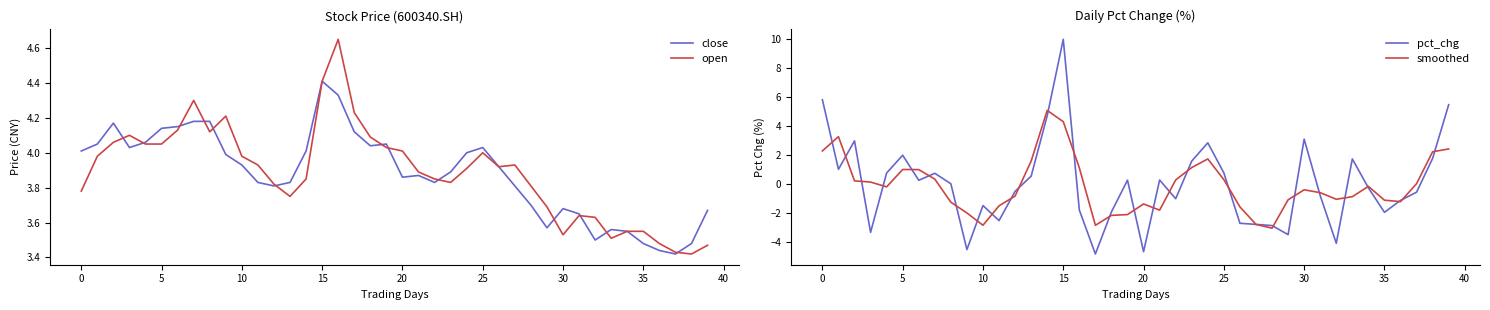

Is it true that open equals 2.3 at 15?

False